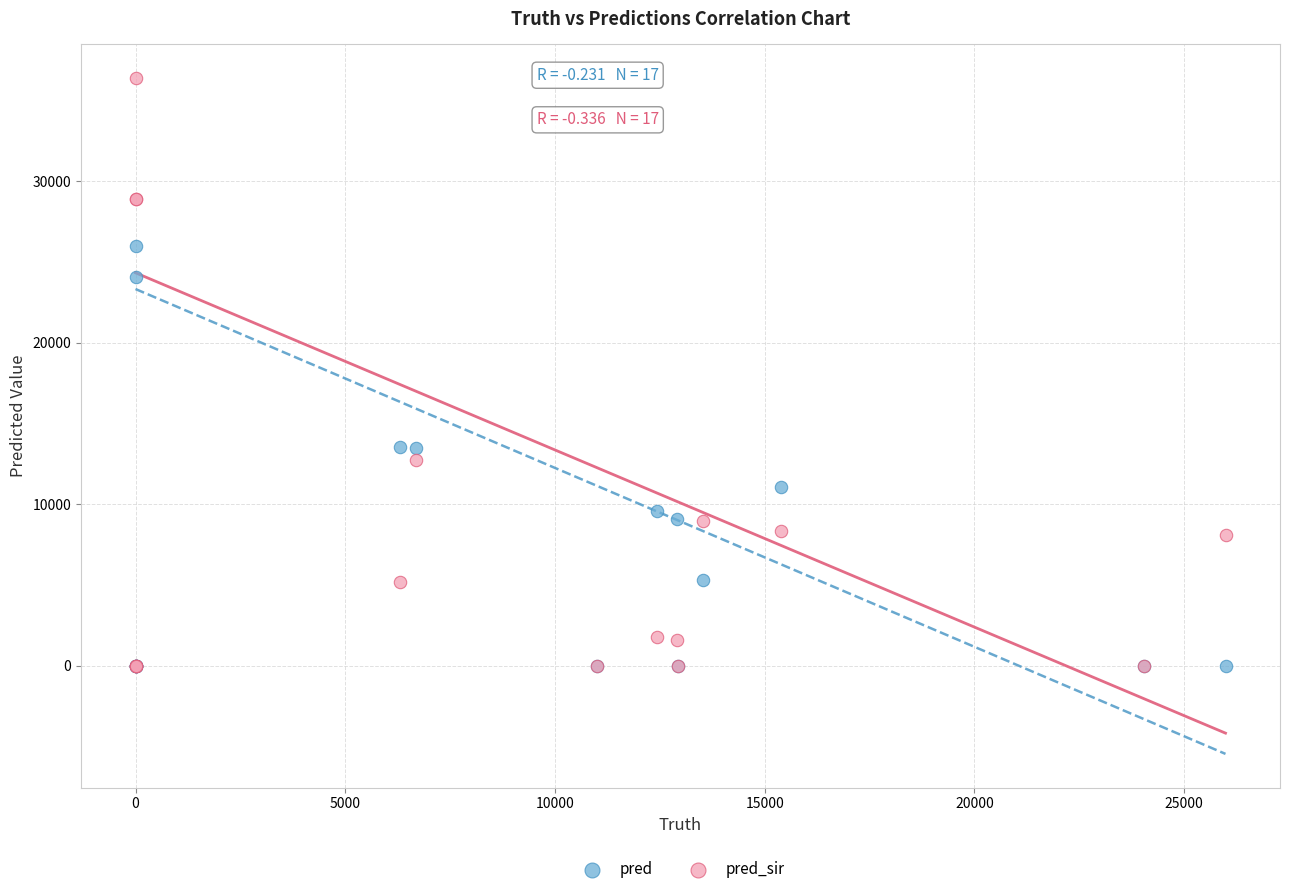

What are all the series names shown in the legend?

pred, pred_sir